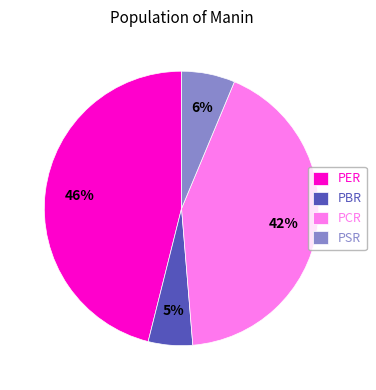

How many slices are in this pie chart?

4